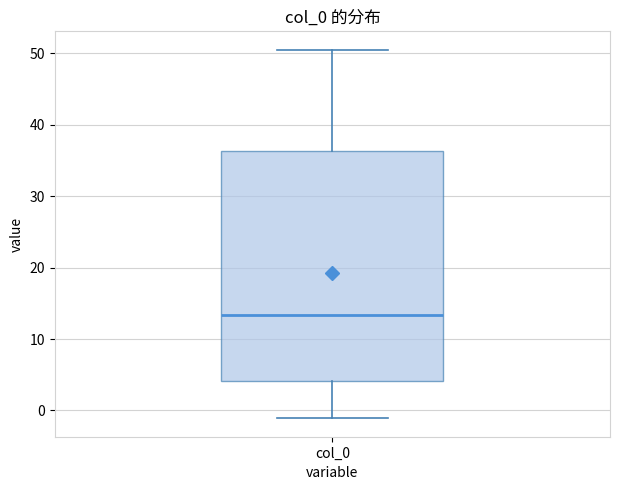

Transcribe this box plot: give where the median line is, the range the box spans, and where the two whiskers end, as read against the y-axis. The values are not printed on the chart, so give them approximately, as read against the axis.

median 13, box 4 to 36, whiskers -1 to 51